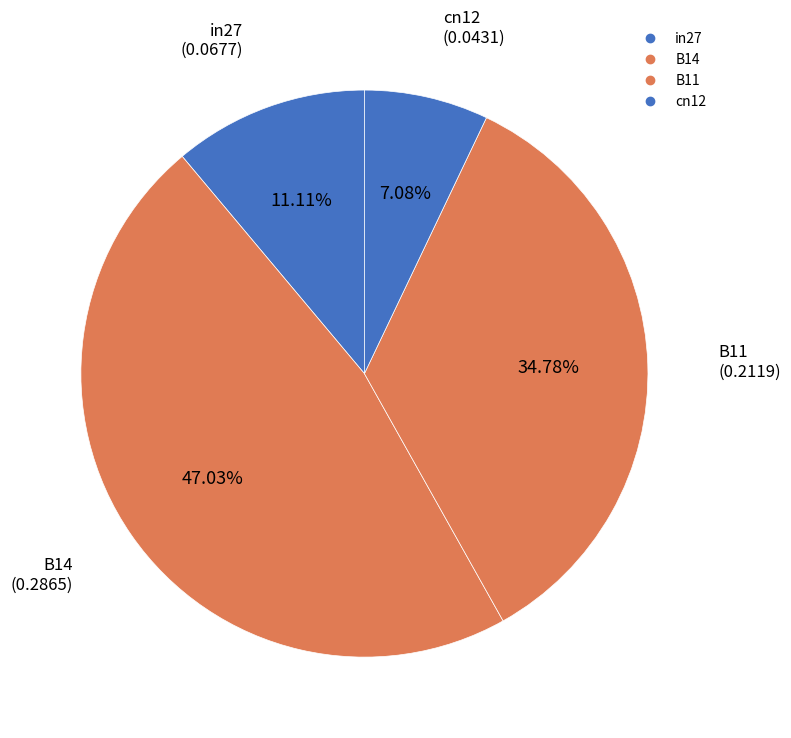

How many segments does this pie chart have?

4